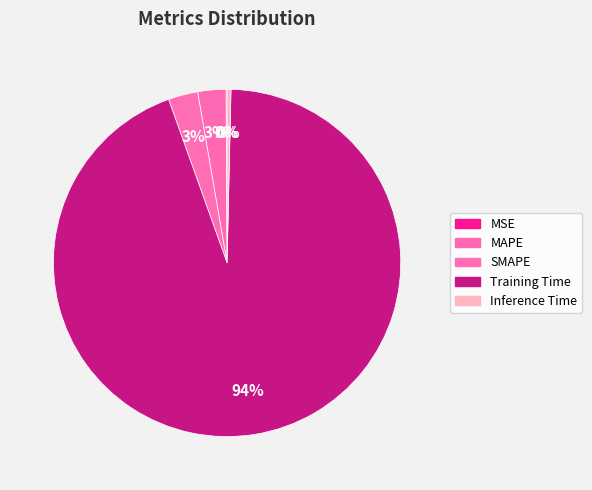

Which has a higher value, Inference Time or MSE?

Inference Time